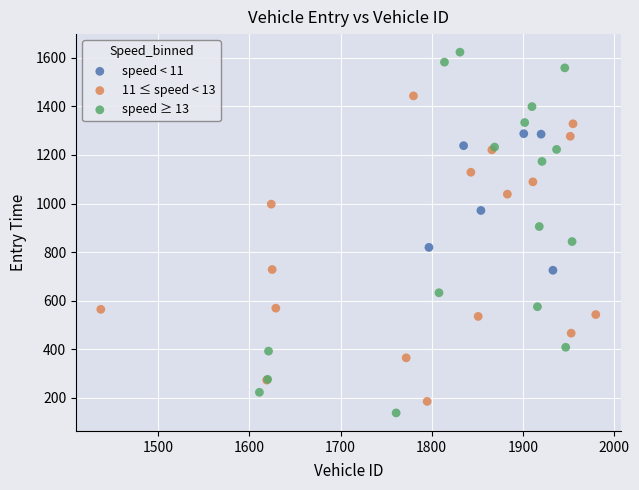

Which series has the widest spread of Y values?

speed ≥ 13